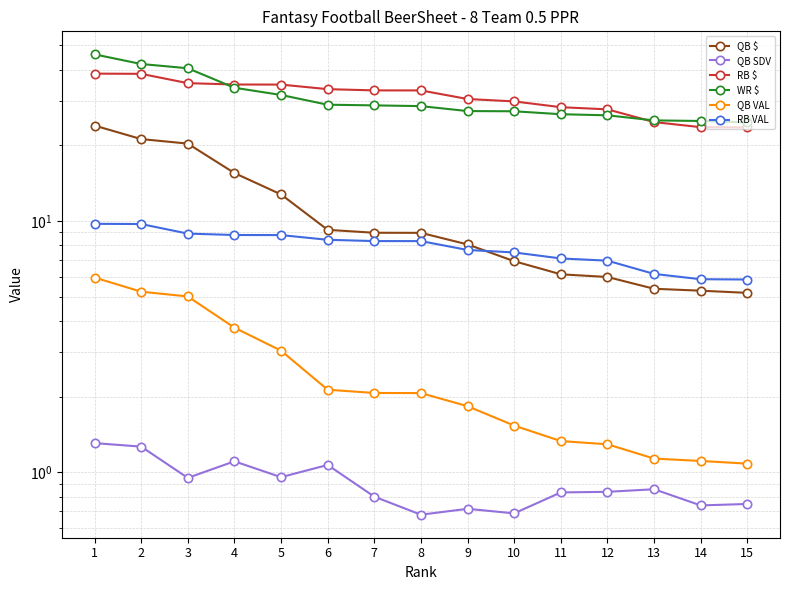

True or false: RB $ has more than 1 points higher than both neighbors.

False